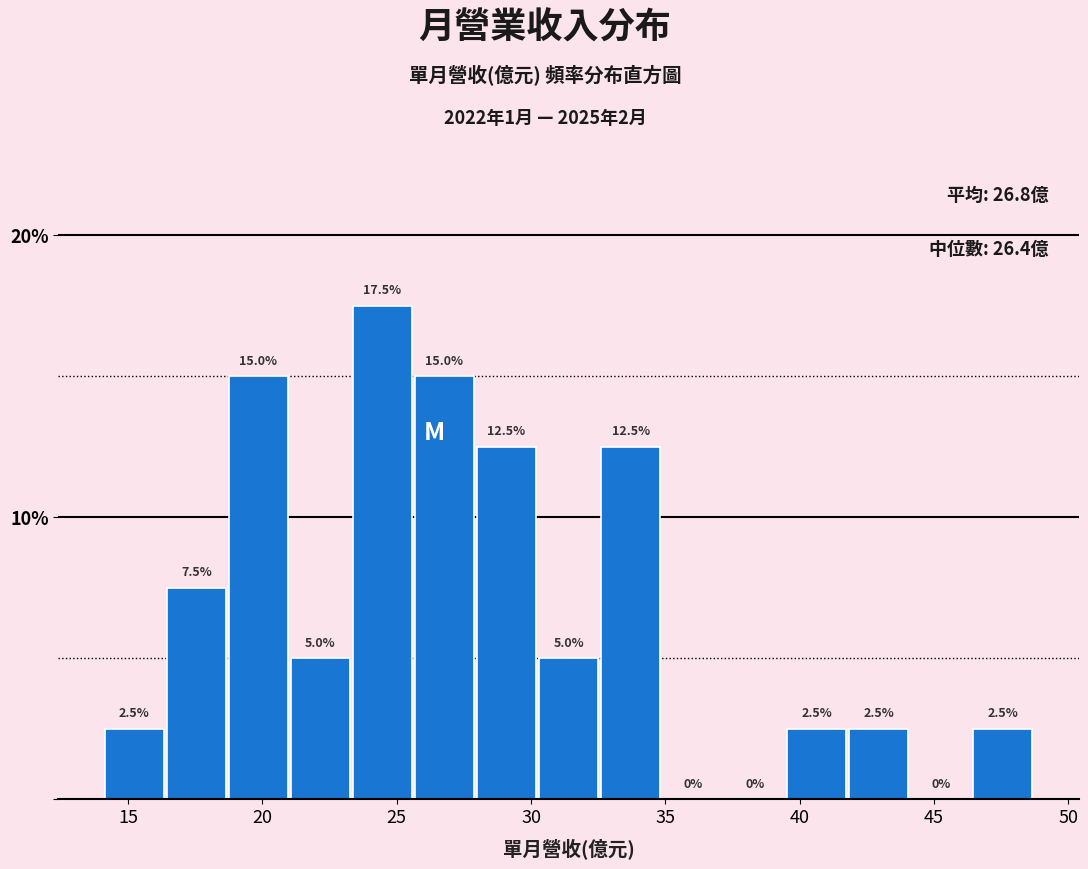

Reading left to right, transcribe this chart: for each bar, give the range it covers on the x-axis and its height. The bar edges are not printed on the chart, so give them approximately, as read against the axis.

14.0 to 16.5: 2.5
16.5 to 19.0: 7.5
19.0 to 21.0: 15.0
21.0 to 23.5: 5.0
23.5 to 25.5: 17.5
25.5 to 28.0: 15.0
28.0 to 30.5: 12.5
30.5 to 32.5: 5.0
32.5 to 35.0: 12.5
35.0 to 37.0: 0.0
37.0 to 39.5: 0.0
39.5 to 42.0: 2.5
42.0 to 44.0: 2.5
44.0 to 46.5: 0.0
46.5 to 49.0: 2.5